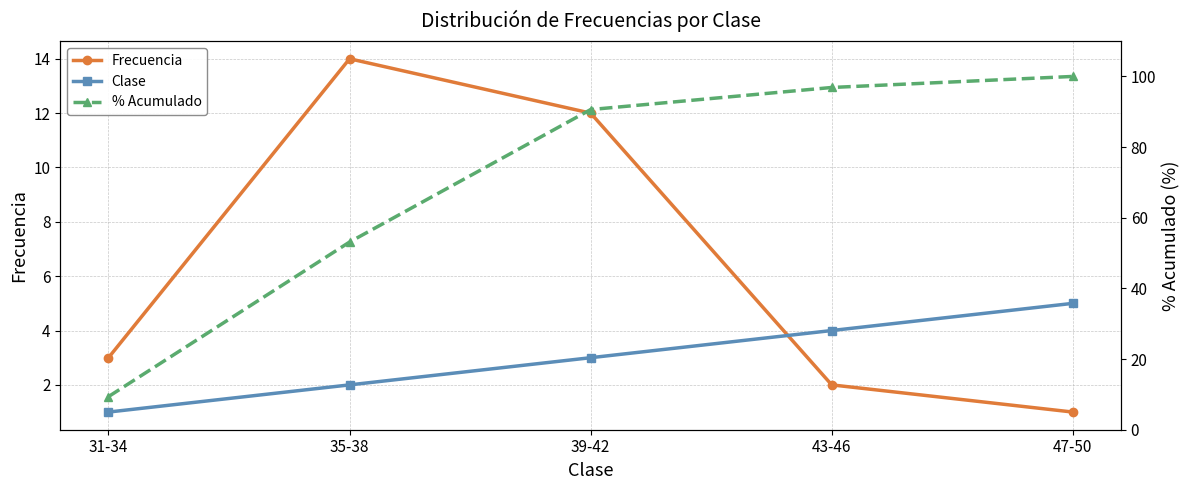

At which label does Frecuencia first exceed 3?

35-38